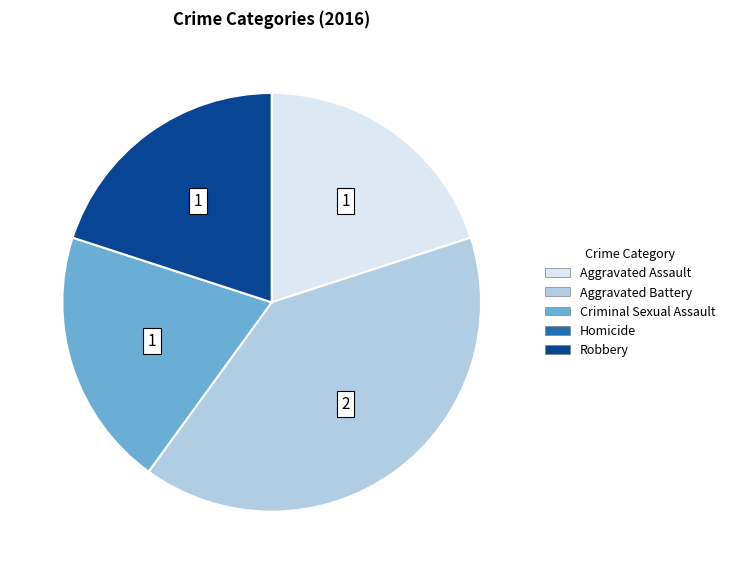

Does any single category account for the majority?

No